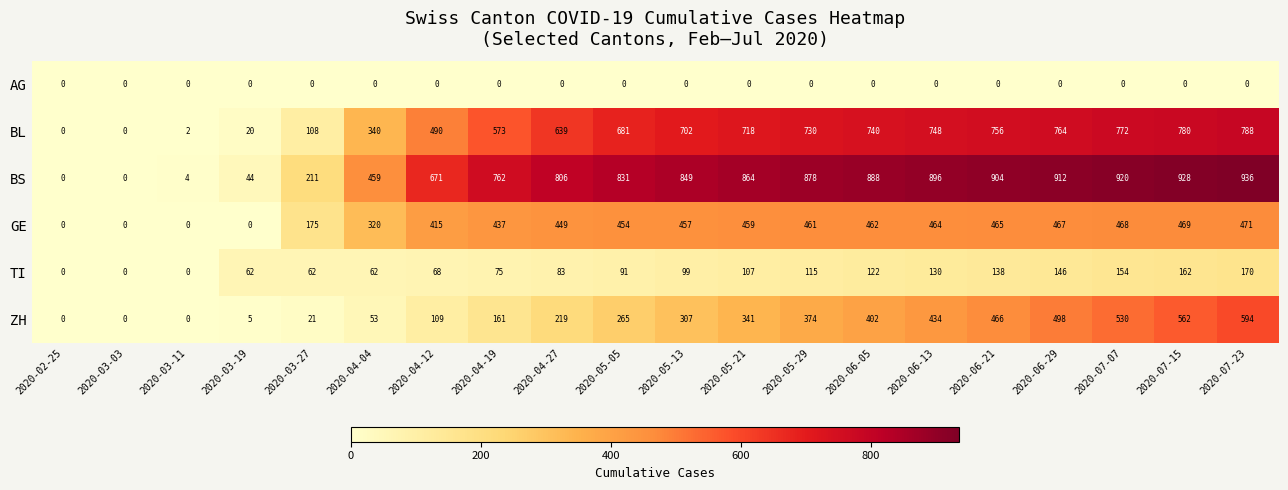

At how many categories does at least one series exceed 772?

12